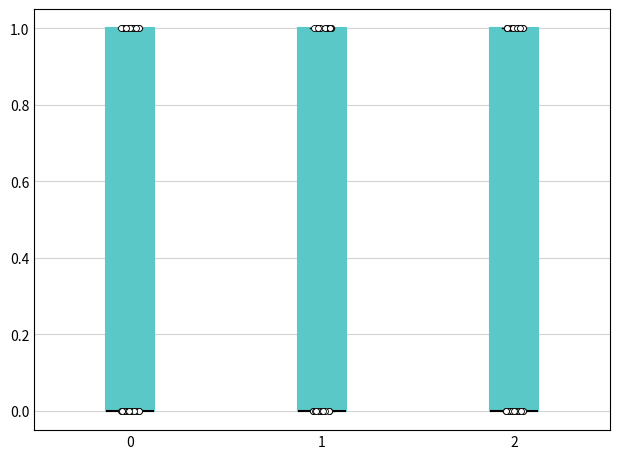

Reading left to right, transcribe this box plot: for each box, give where its median line is, the range the box spans, and where its two whiskers end, as read against the y-axis. The values are not printed on the chart, so give them approximately, as read against the axis.

0: median 0 (drawn on the box's lower edge), box 0 to 1, whiskers 0 to 1
1: median 0 (drawn on the box's lower edge), box 0 to 1, whiskers 0 to 1
2: median 0 (drawn on the box's lower edge), box 0 to 1, whiskers 0 to 1